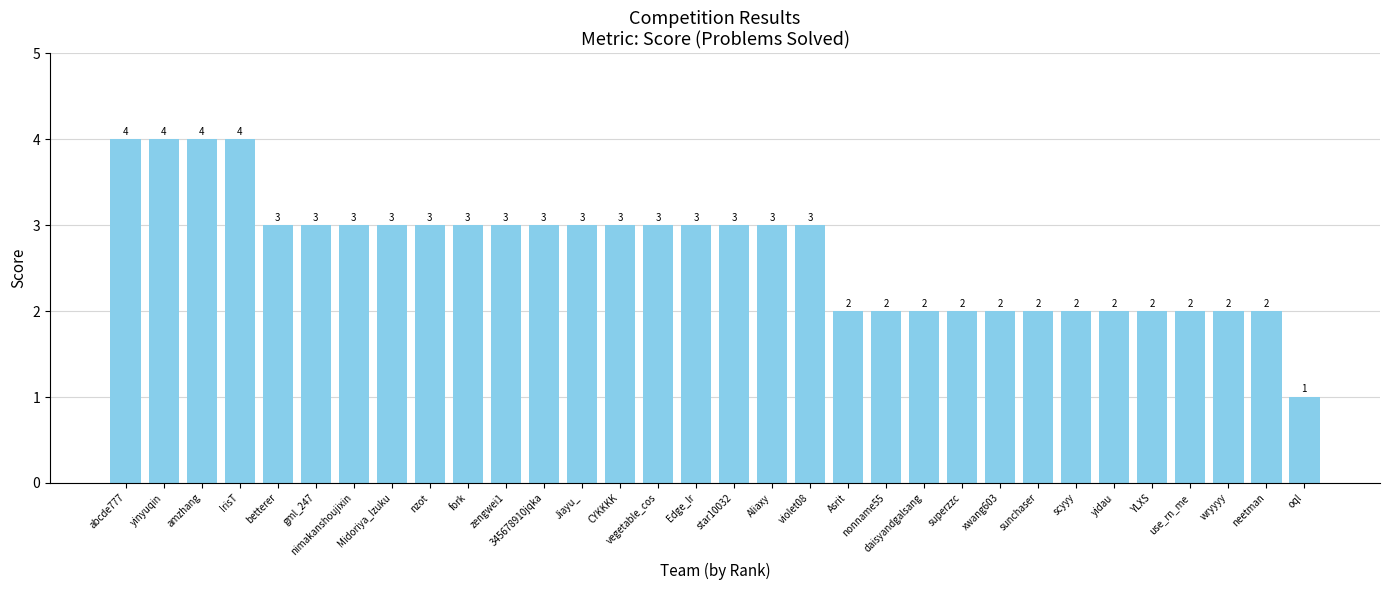

What is the change in value from IrisT to superzzc?

-2